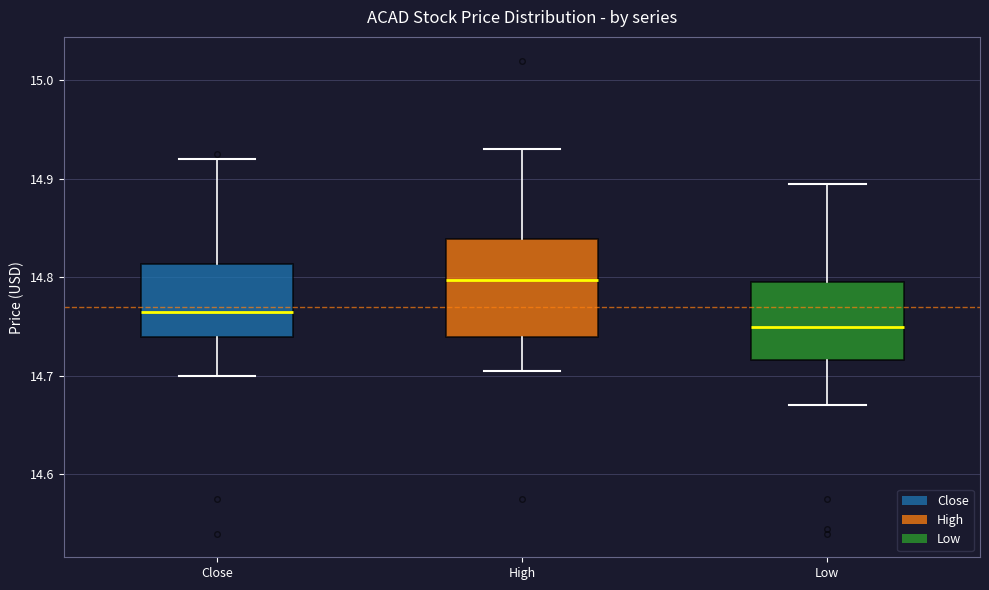

Which box is the tallest, from its lower edge to its upper edge?

High